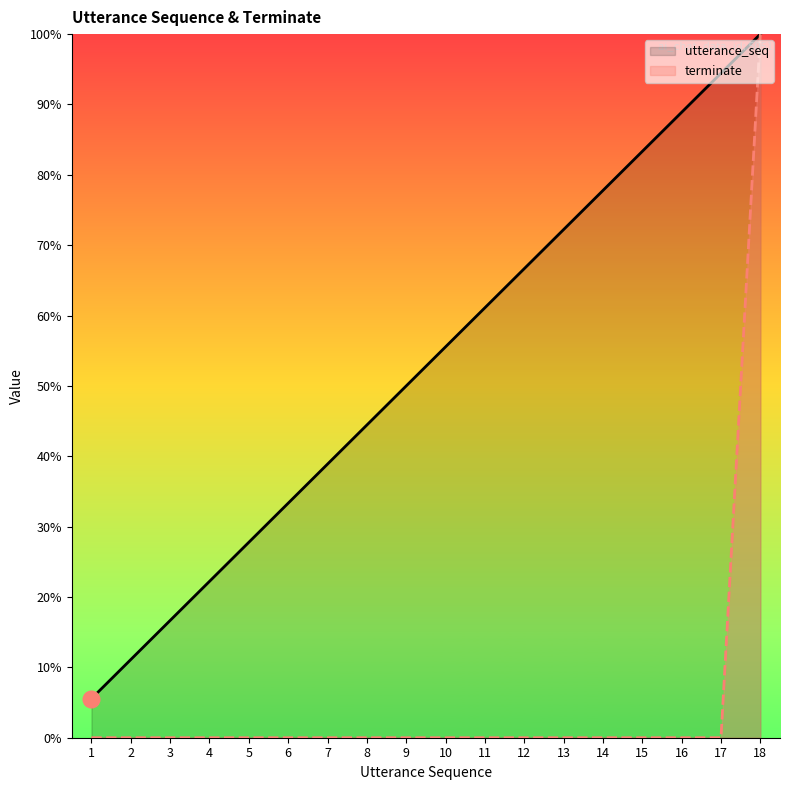

The value of utterance_seq at 15 is 0.5. True or false?

False